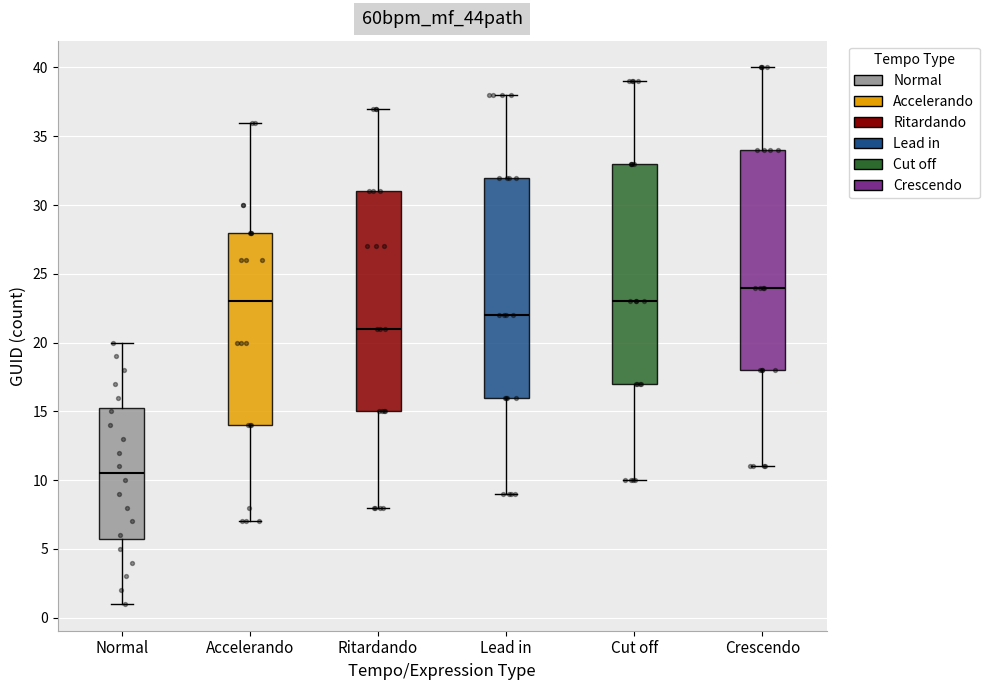

Reading left to right, transcribe this box plot: for each box, give where its median line is, the range the box spans, and where its two whiskers end, as read against the y-axis. The values are not printed on the chart, so give them approximately, as read against the axis.

Normal: median 10.5, box 6.0 to 15.5, whiskers 1.0 to 20.0
Accelerando: median 23.0, box 14.0 to 28.0, whiskers 7.0 to 36.0
Ritardando: median 21.0, box 15.0 to 31.0, whiskers 8.0 to 37.0
Lead in: median 22.0, box 16.0 to 32.0, whiskers 9.0 to 38.0
Cut off: median 23.0, box 17.0 to 33.0, whiskers 10.0 to 39.0
Crescendo: median 24.0, box 18.0 to 34.0, whiskers 11.0 to 40.0